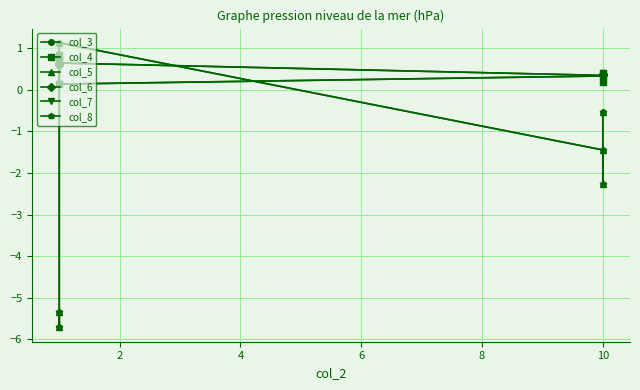

What are all the series names shown in the legend?

col_3, col_4, col_5, col_6, col_7, col_8